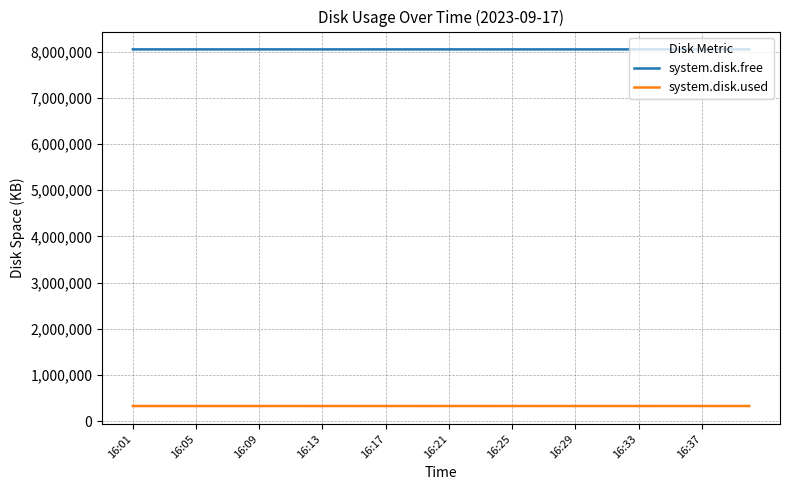

True or false: system.disk.used and system.disk.free cross at least once.

False